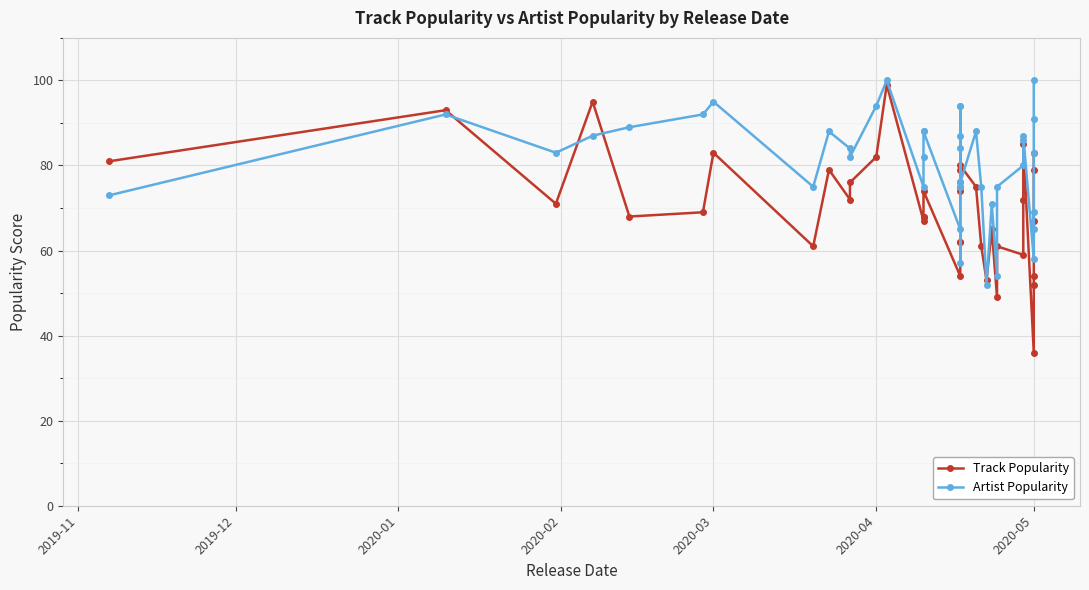

Which series ends up on top after the final intersection of Track Popularity and Artist Popularity?

Artist Popularity